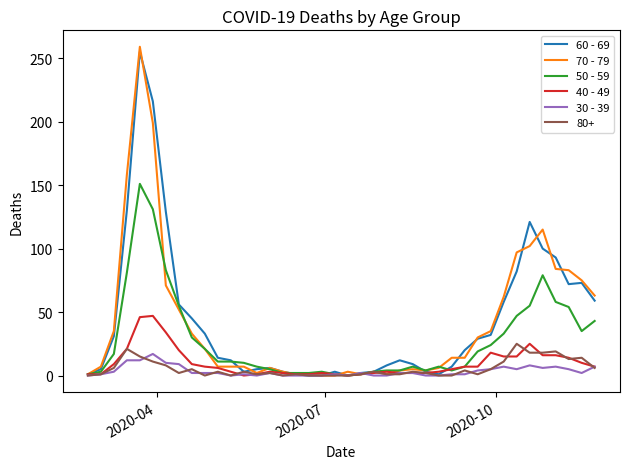

Which series has the largest range (max minus min)?

70 - 79